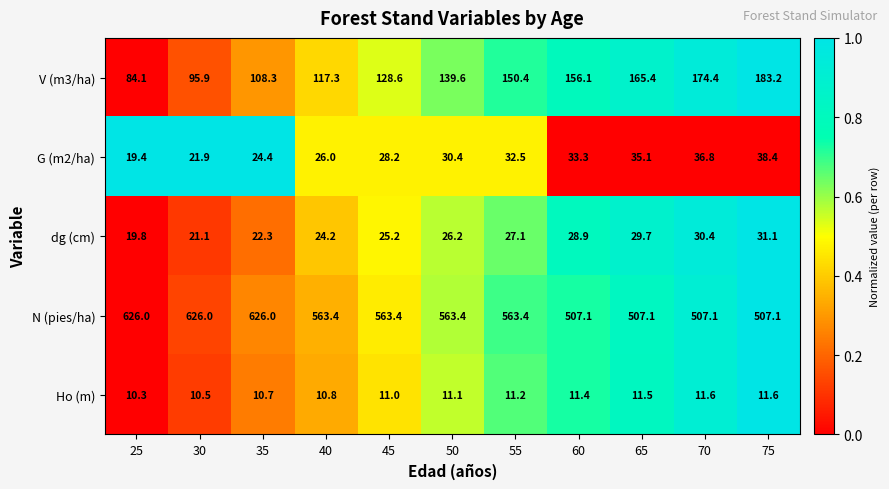

At which category is the sum across all series the highest?

35